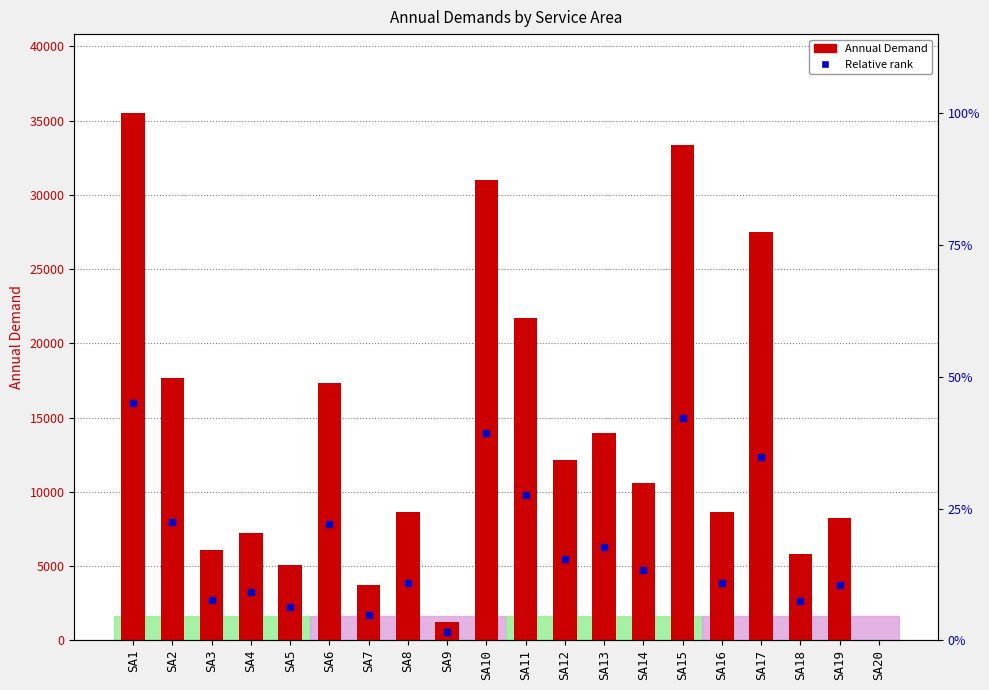

Which label corresponds to the smallest value in the chart?

SA20